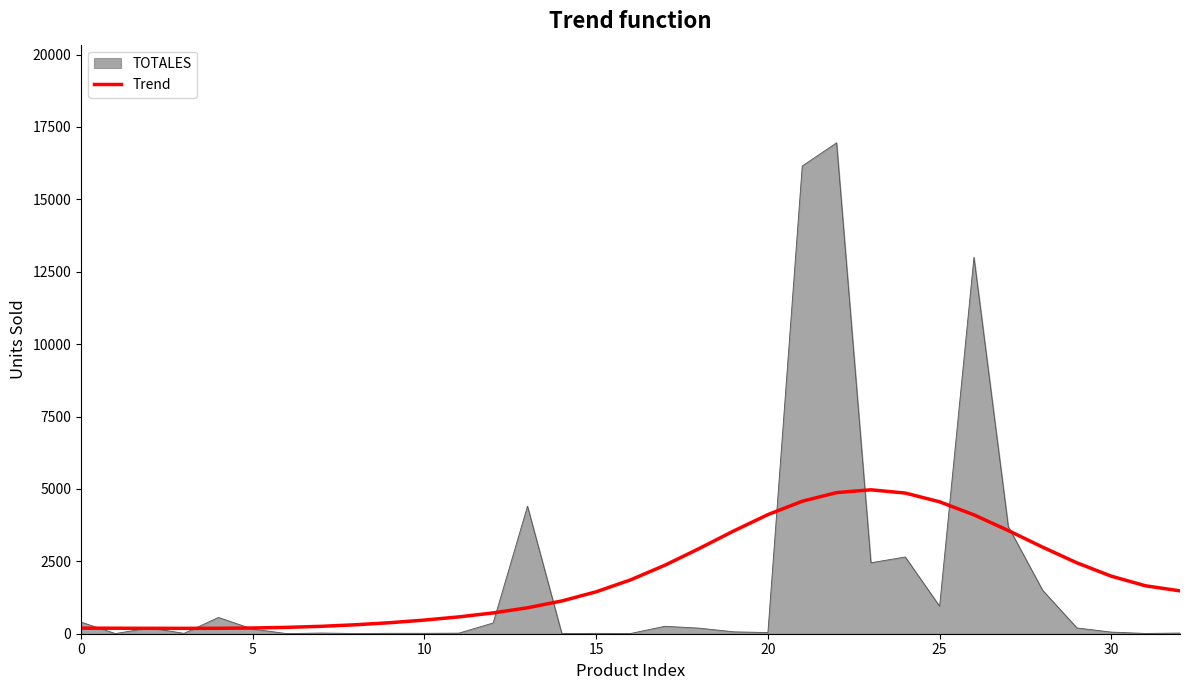

Does the chart display data point markers on the line(s)?

No